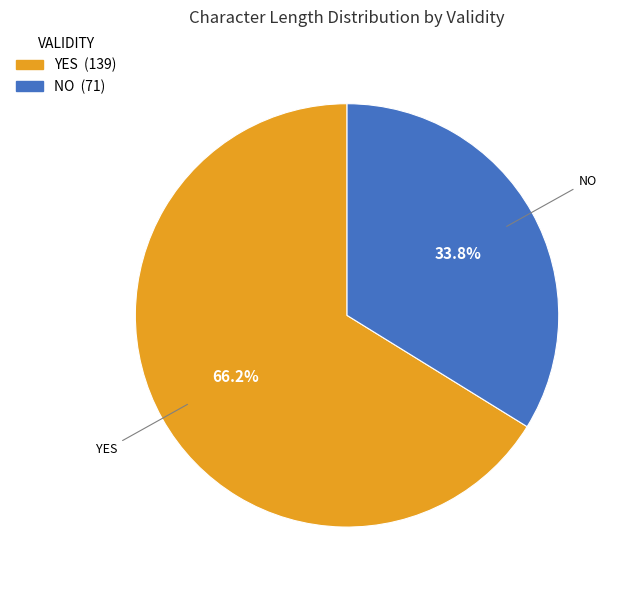

Is there a majority slice in this chart?

Yes